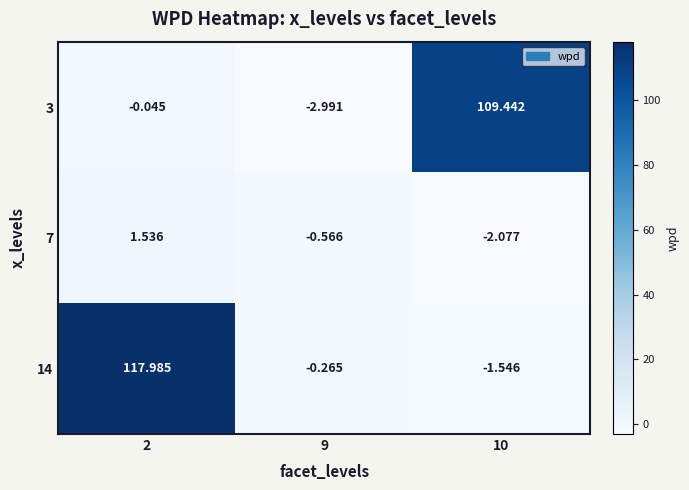

Is the value of 7 at 9 greater than the value of 3 at 10?

No